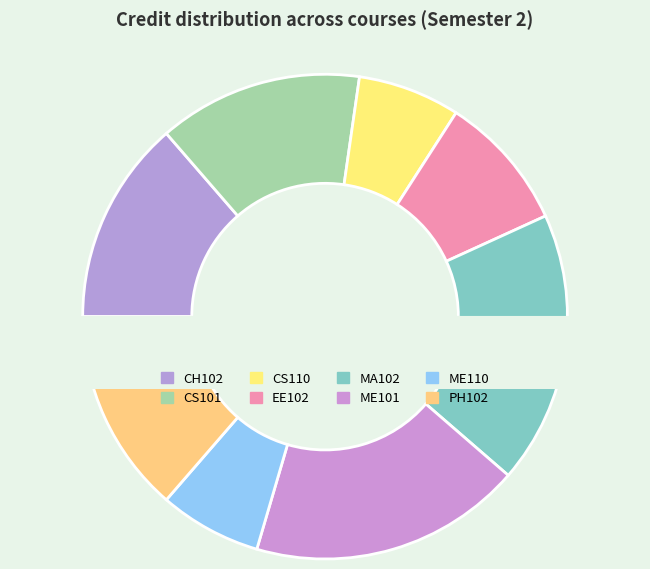

Approximately how many times larger is the value at CS110 compared to ME110?

1.0